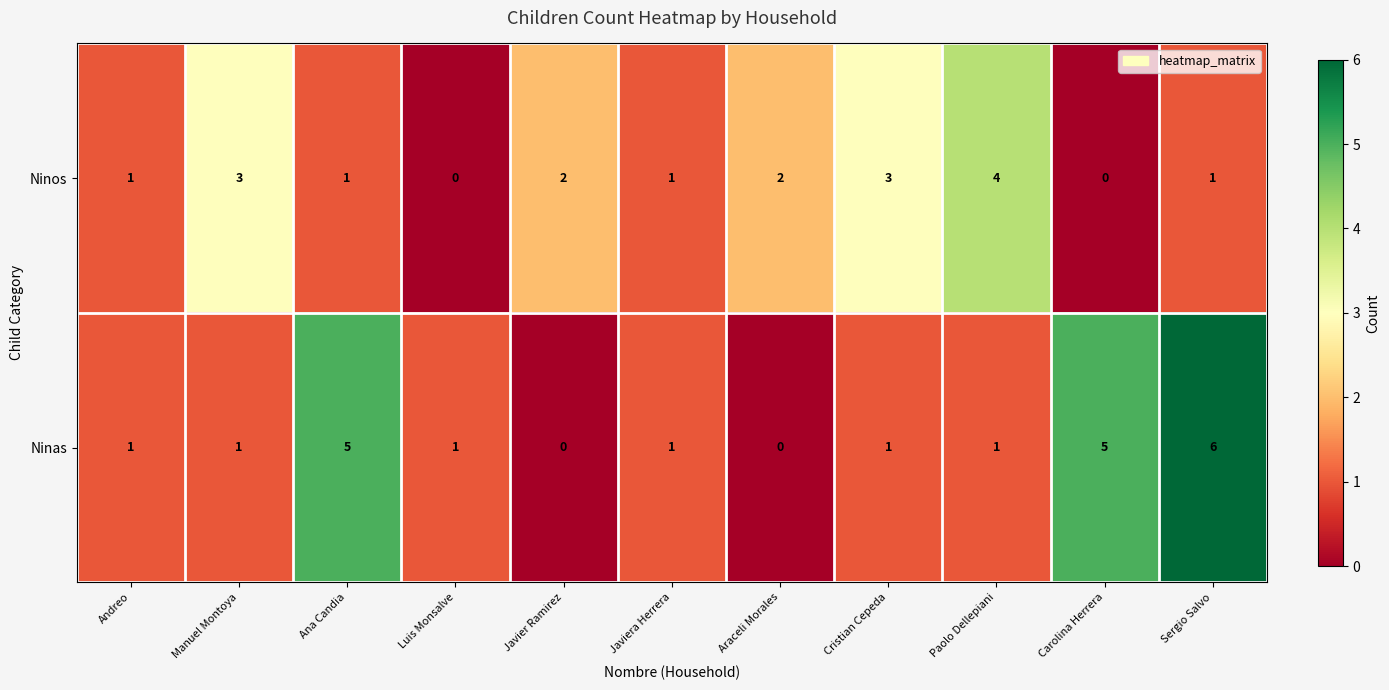

Count the number of data series in this chart.

2